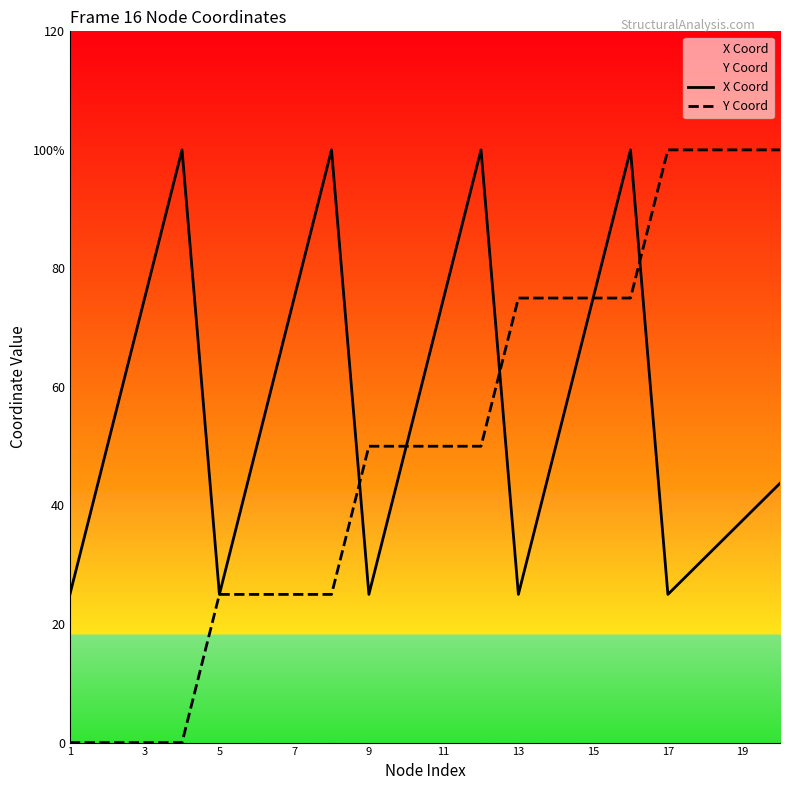

Rank the series at 17 from lowest to highest value.

X Coord, Y Coord